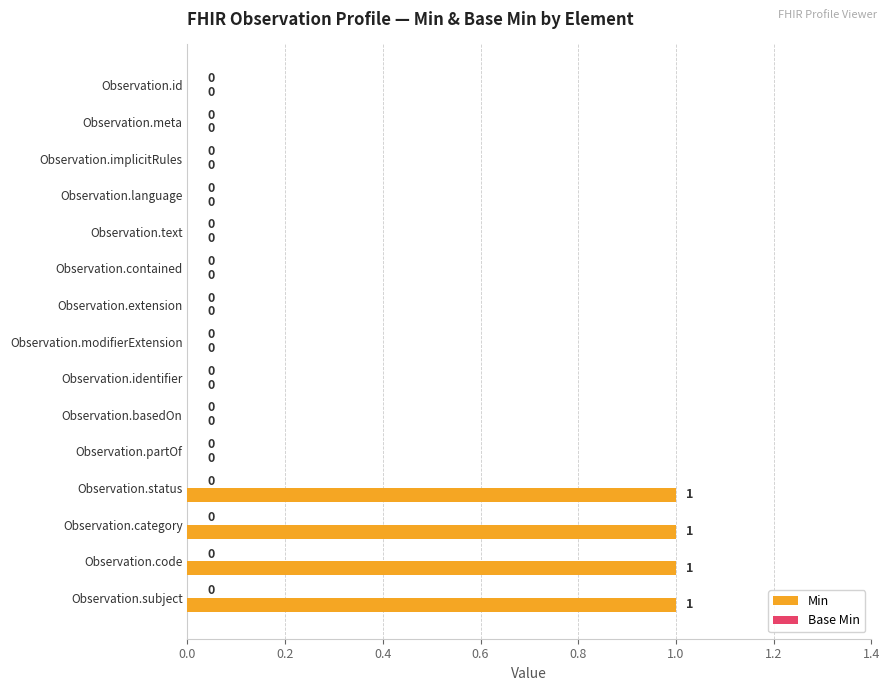

What is the change in value from Observation.language to Observation.code?

+1